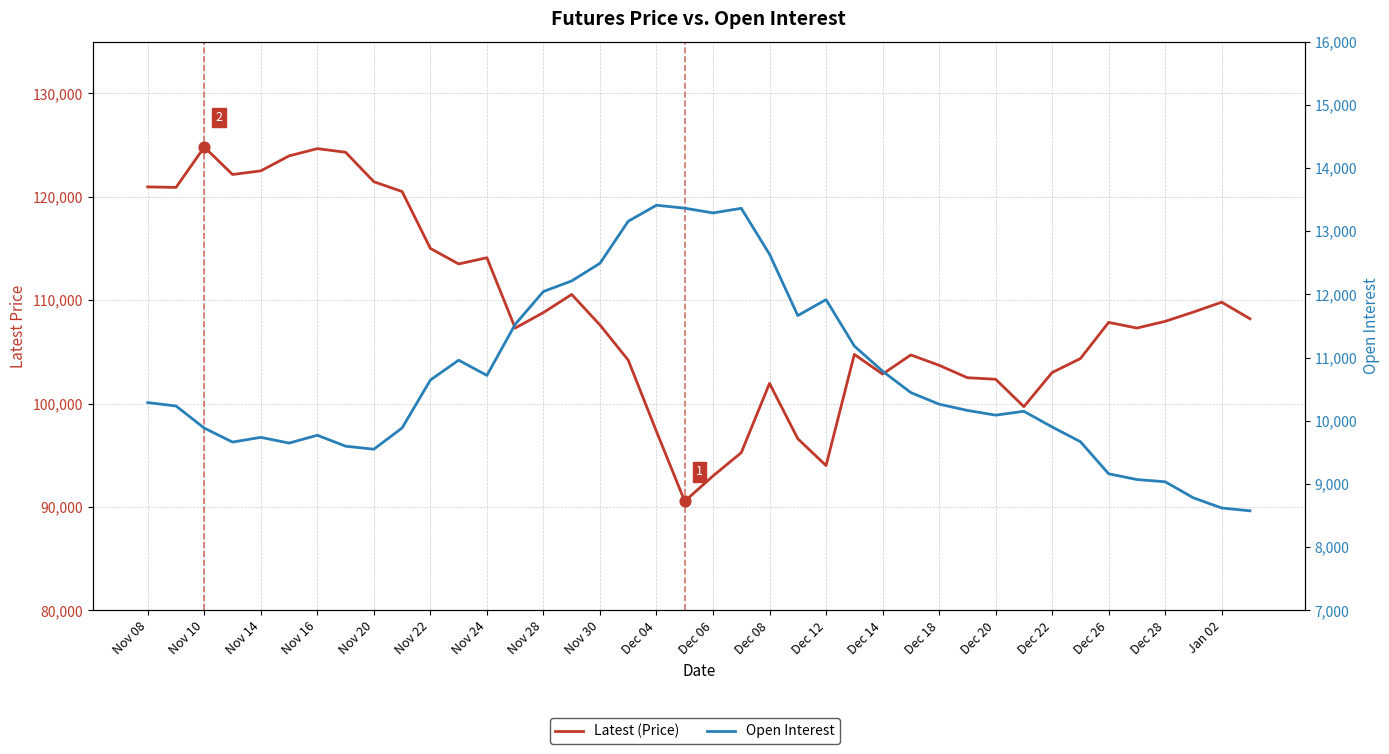

Which series contains the lowest Y value?

Open Interest